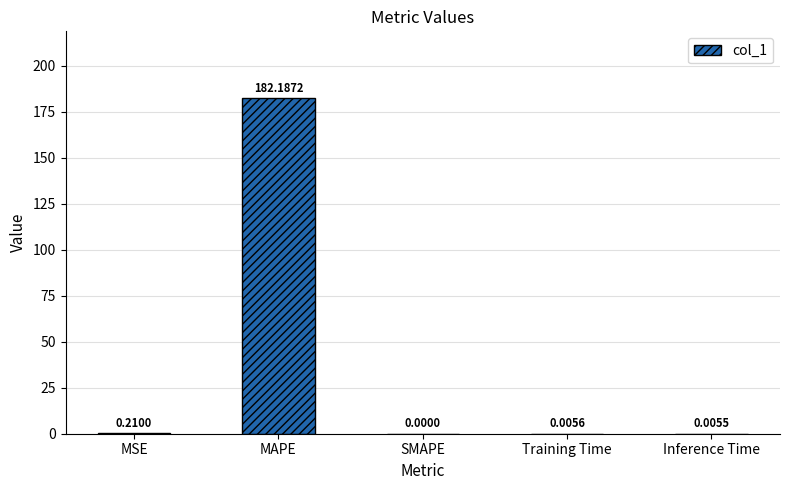

How many positive values are there?

4